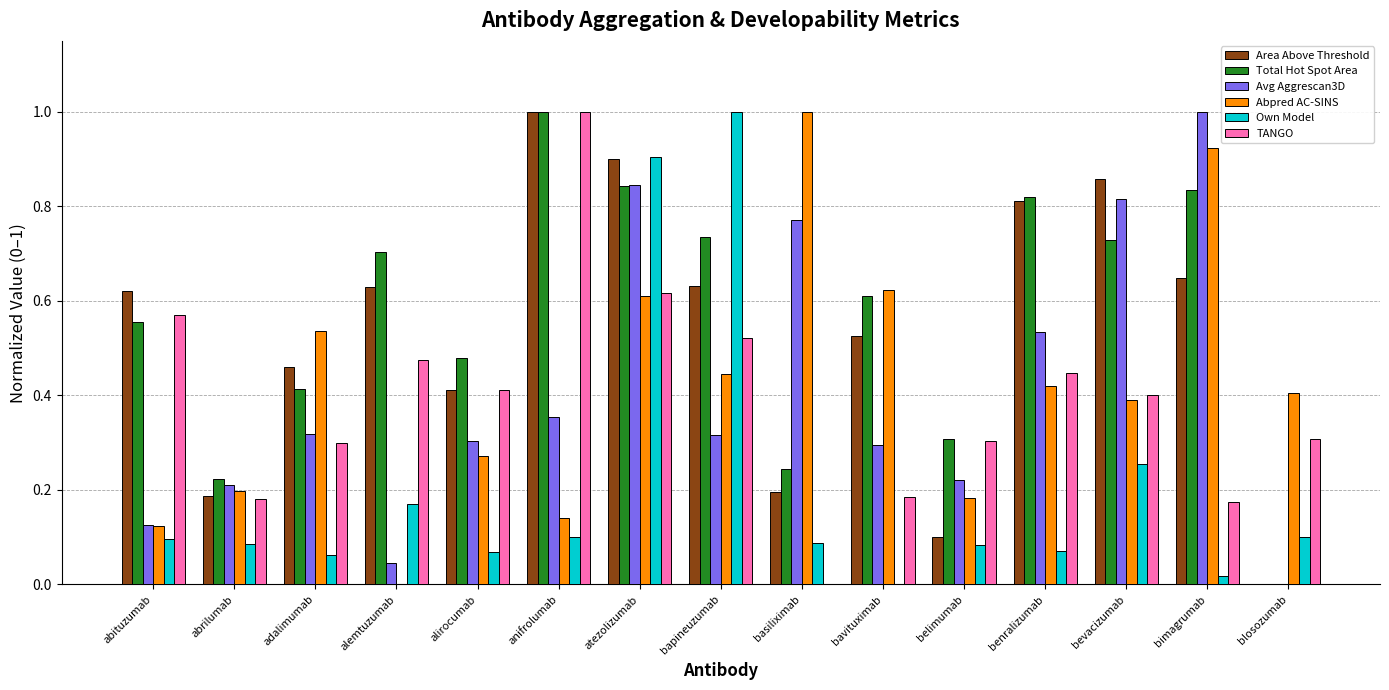

What is the total value across all series at abituzumab?

2.1